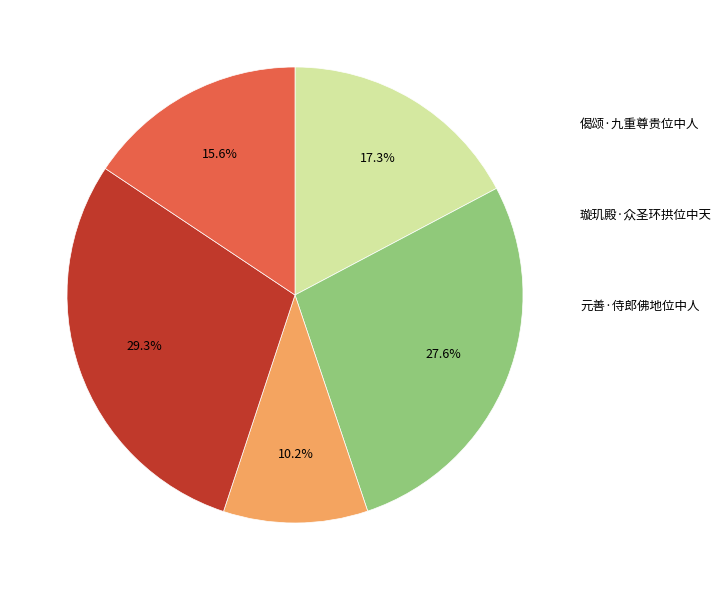

Count the number of slices in the pie.

5